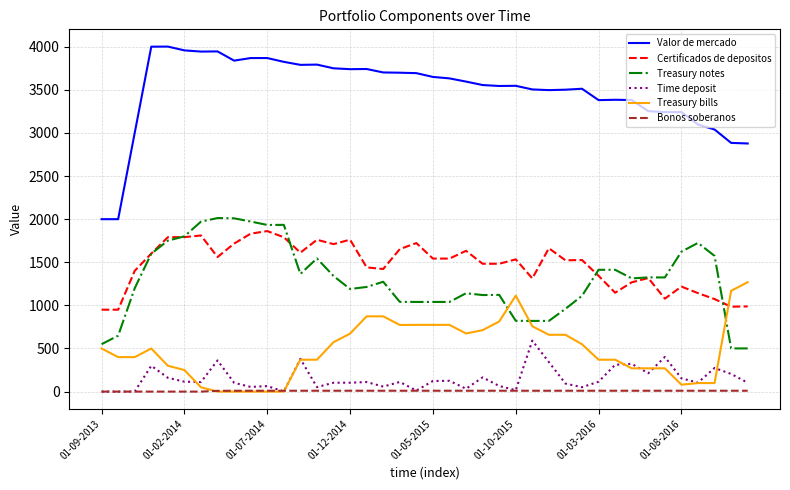

Which series has the largest total across all categories?

Valor de mercado